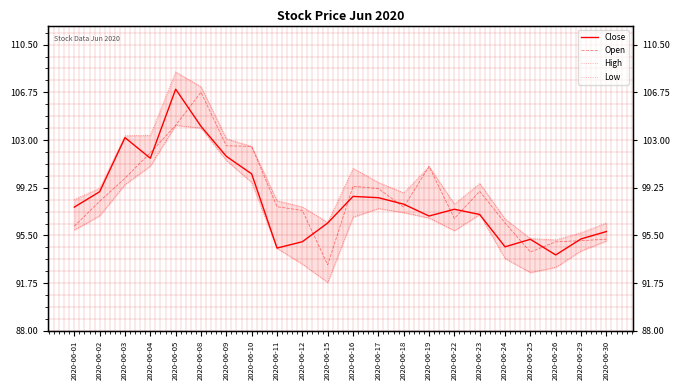

At which category is the sum across all series the highest?

2020-06-05